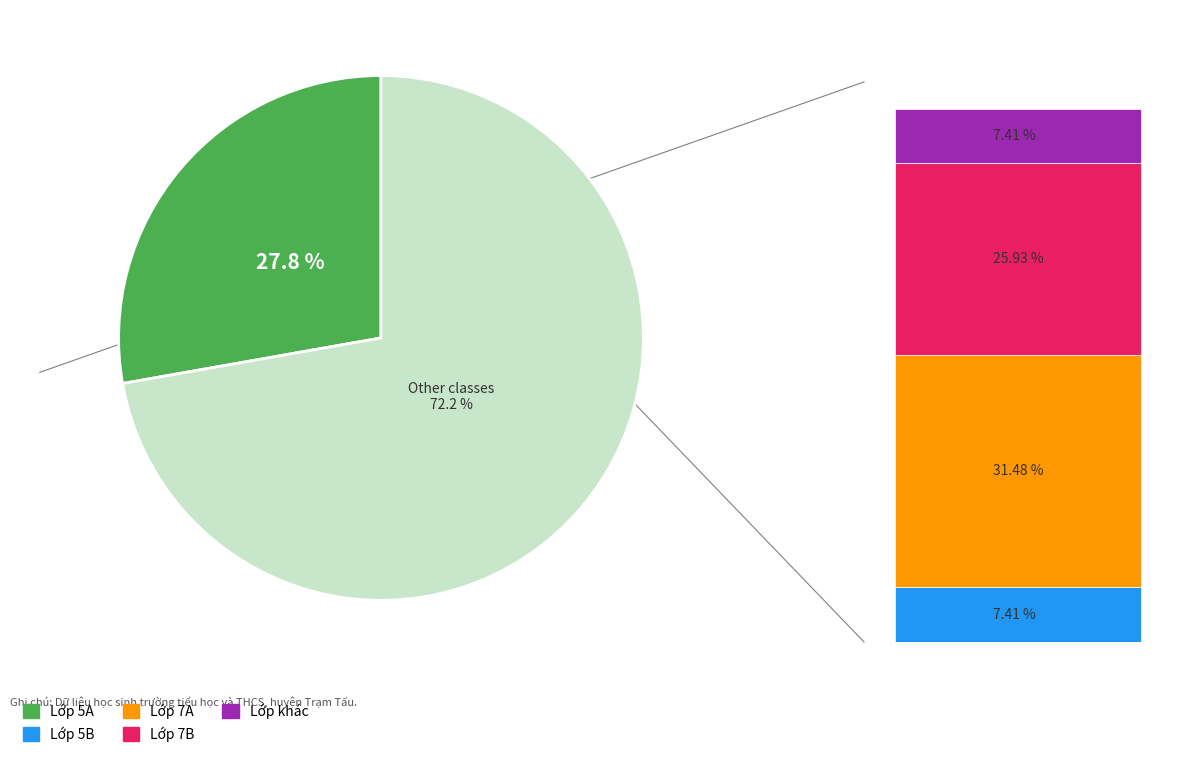

Which slice is the largest?

7A